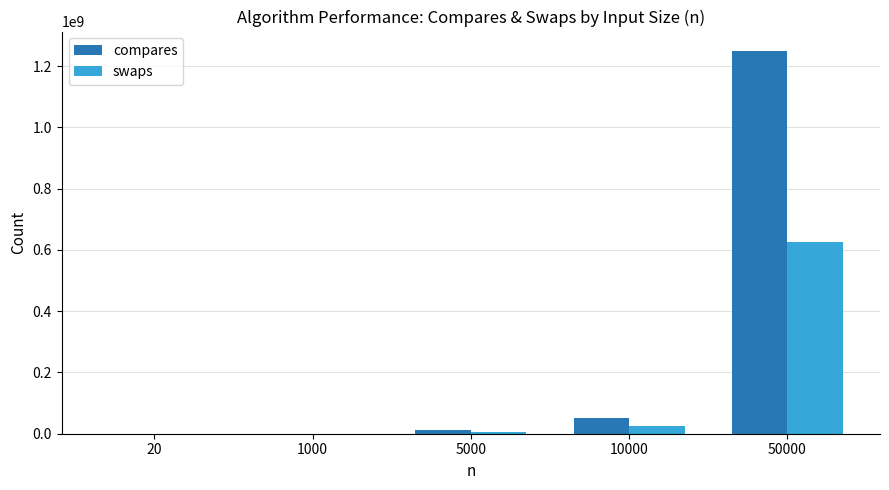

Count the number of categories in the chart.

5